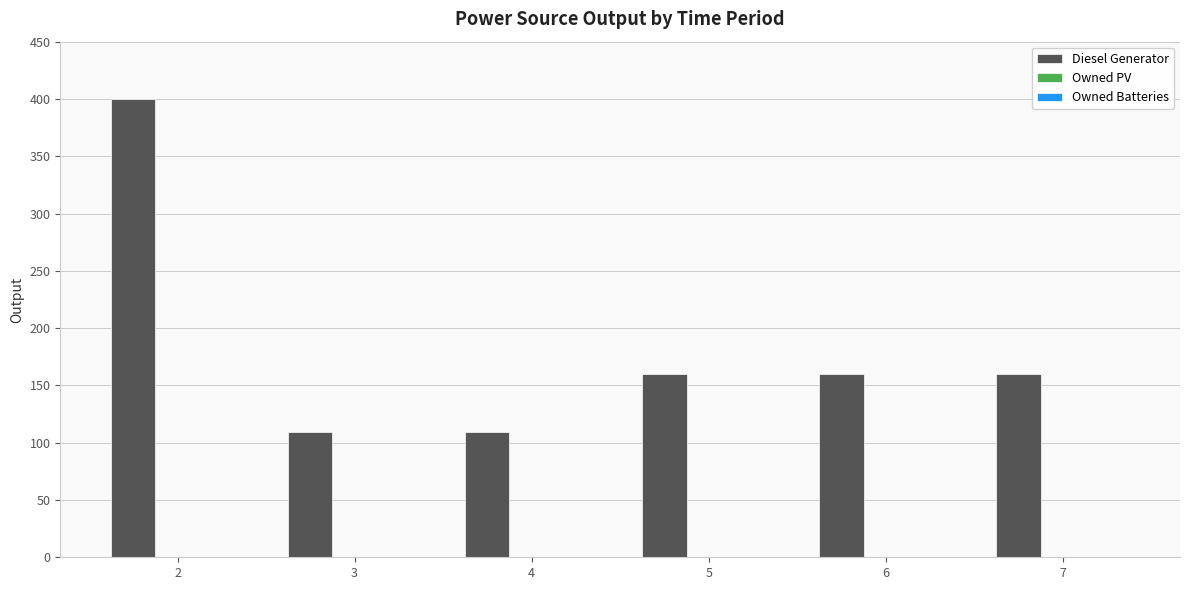

Reading left to right, list all the values displayed in this chart.

2=400	3=109	4=109	5=160	6=160	7=160